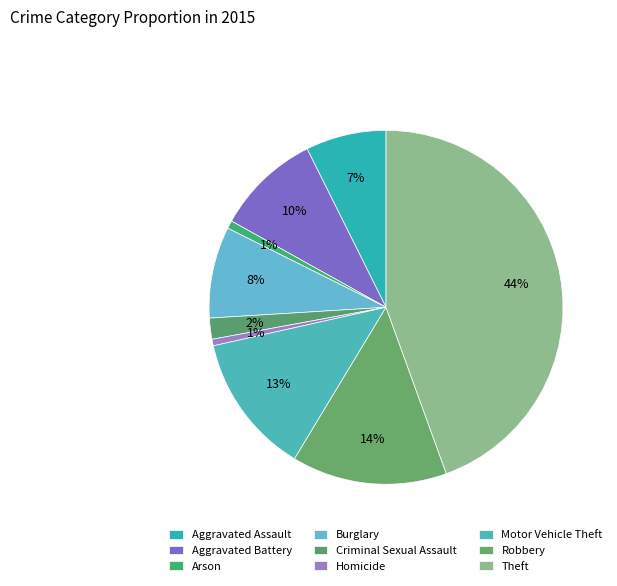

To the nearest percent, what percentage of the pie is Motor Vehicle Theft?

13%